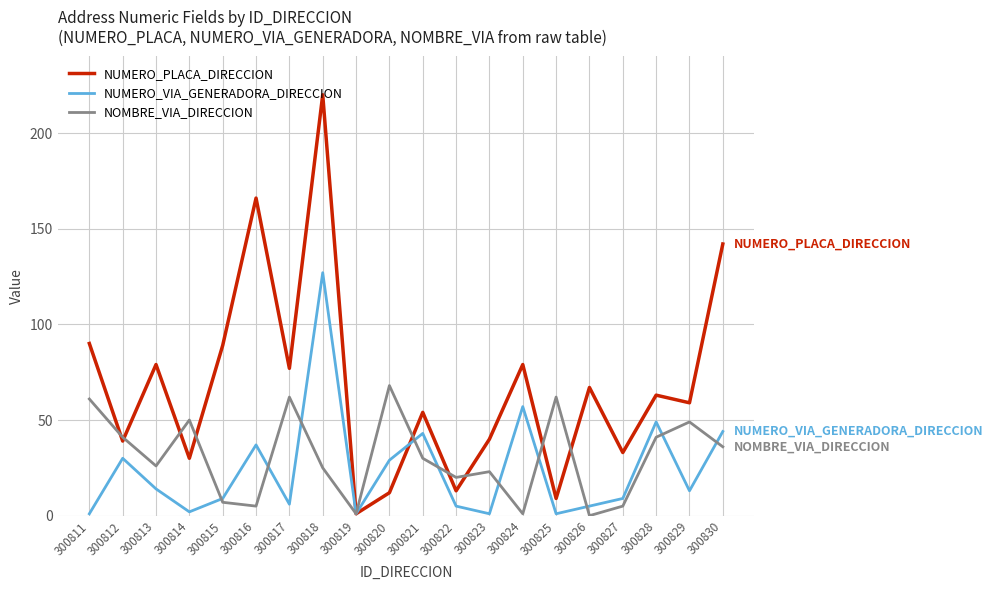

What is the difference between the maximum and minimum values in the NOMBRE_VIA_DIRECCION series?

68